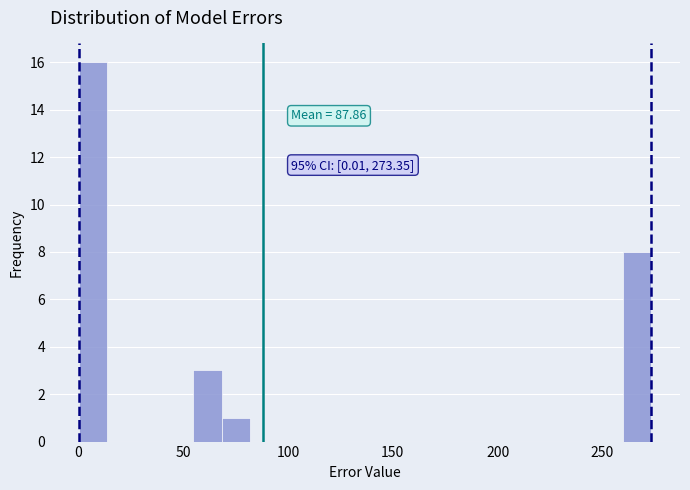

Around what value on the x-axis is the tallest bar? Give the approximate position of its centre, as read against the axis.

5